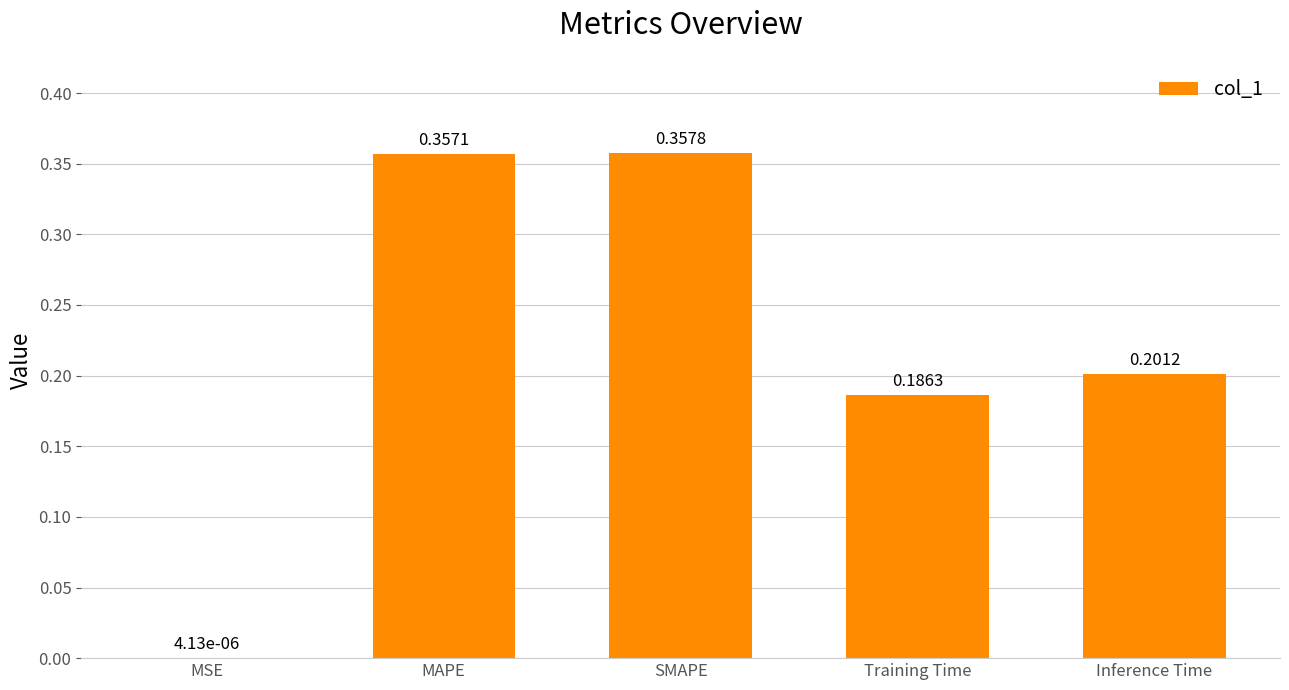

Are the bars horizontal?

No